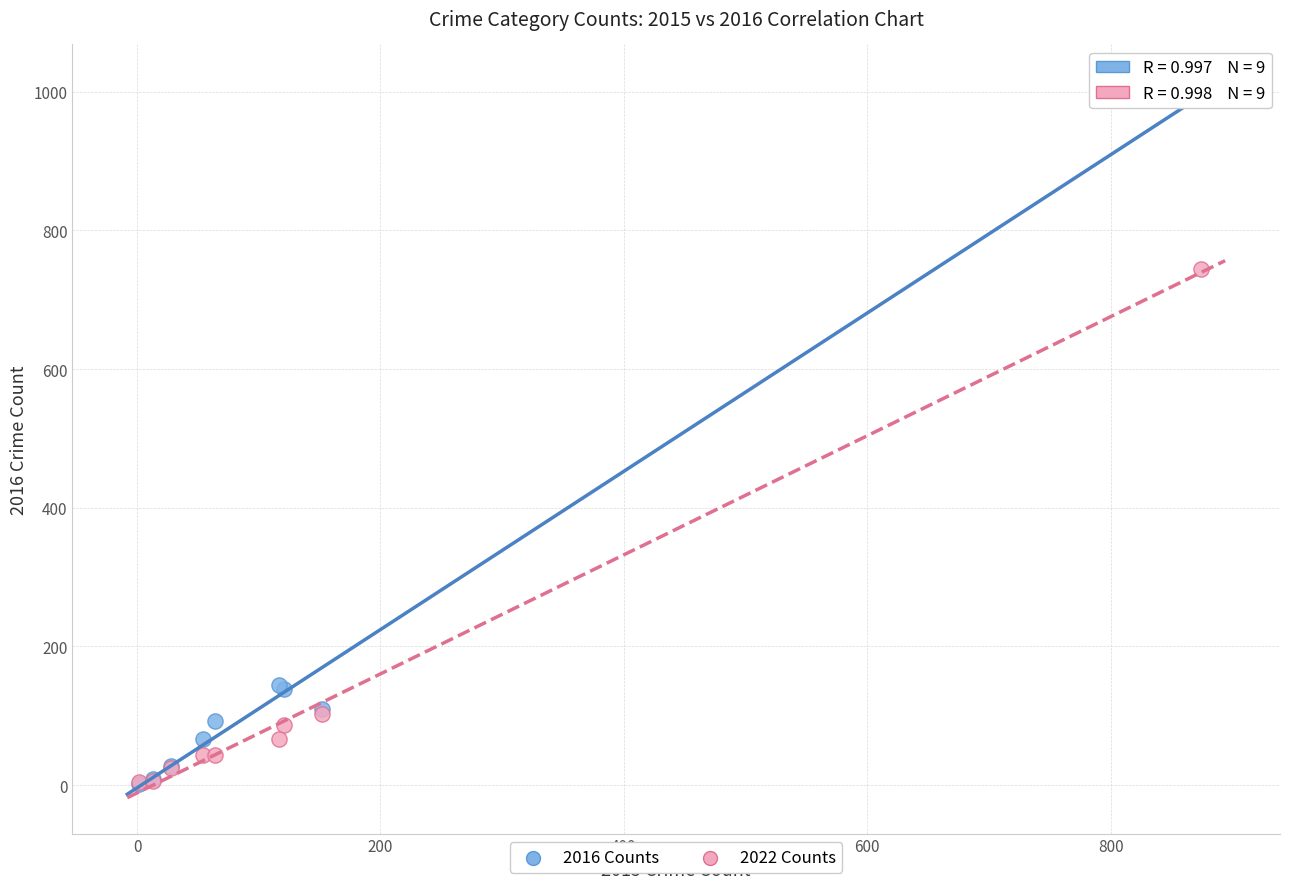

Which series has the widest spread of Y values?

2016 Counts